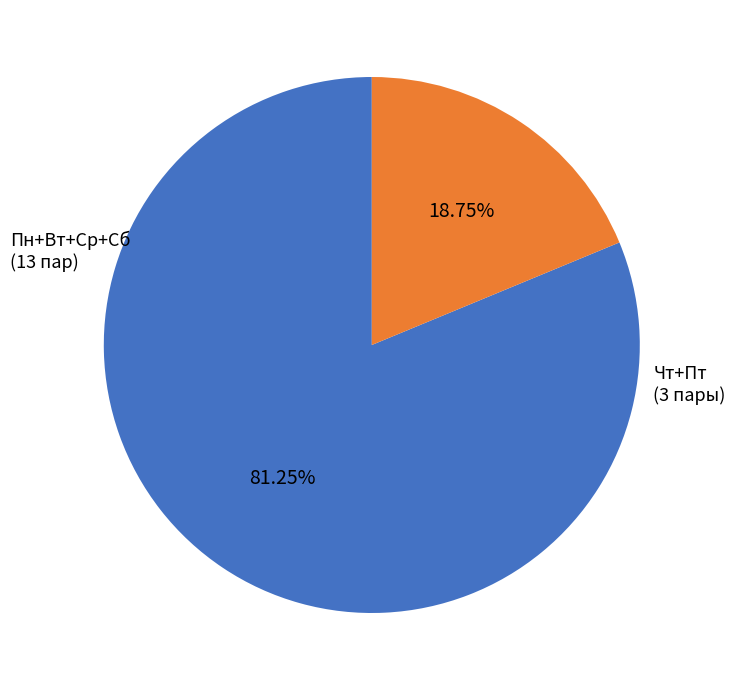

Is there a majority slice in this chart?

Yes